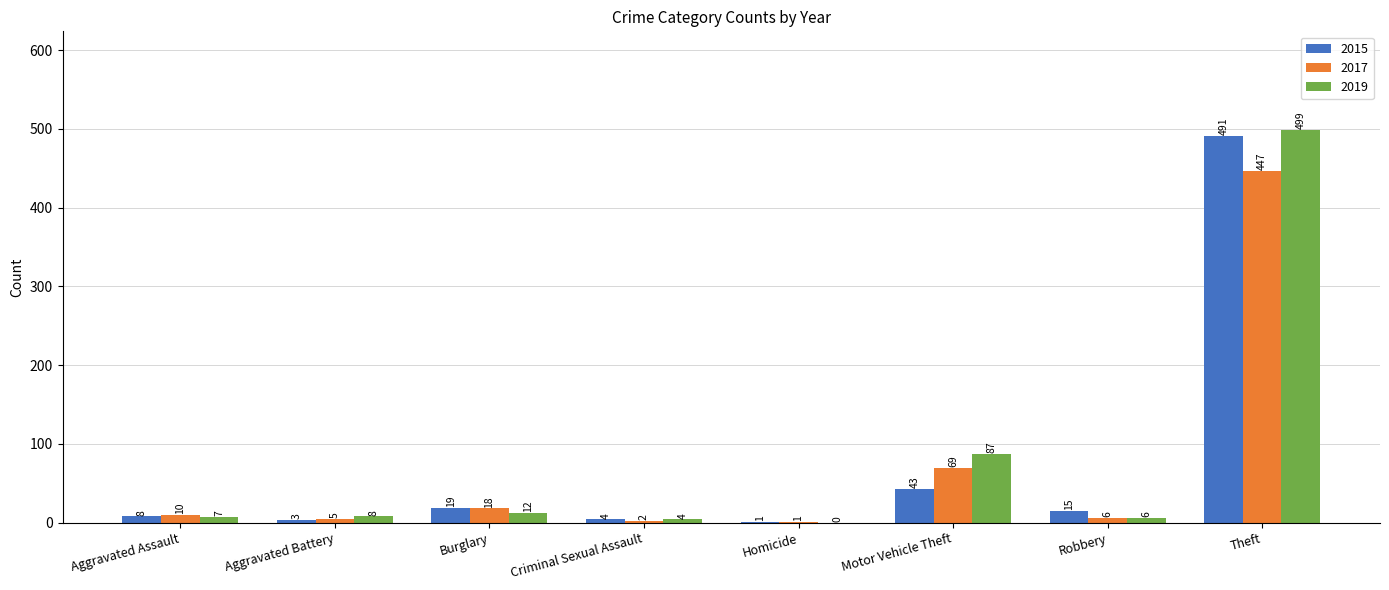

At which category is the sum across all series the highest?

Theft